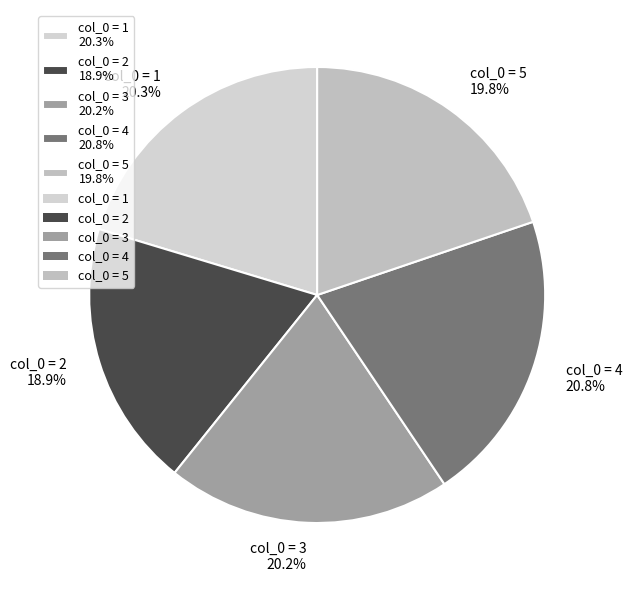

Is there a majority slice in this chart?

No